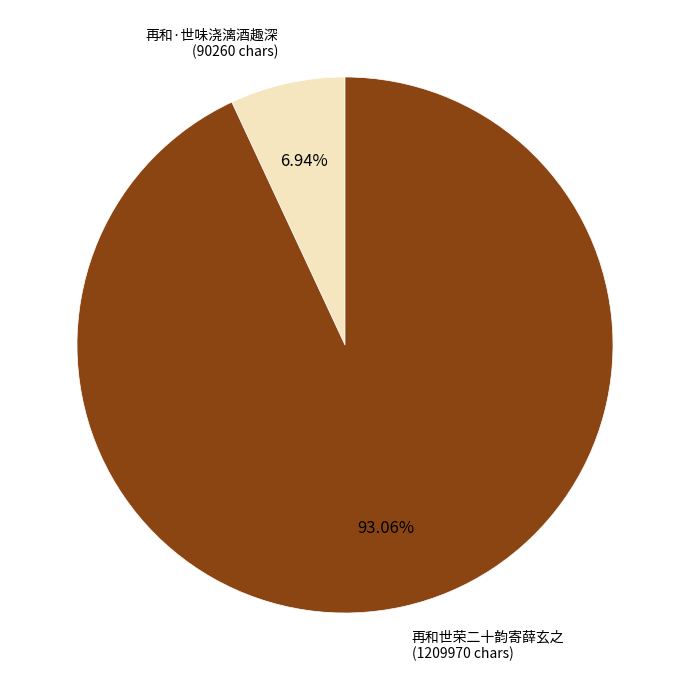

Count the number of slices in the pie.

2